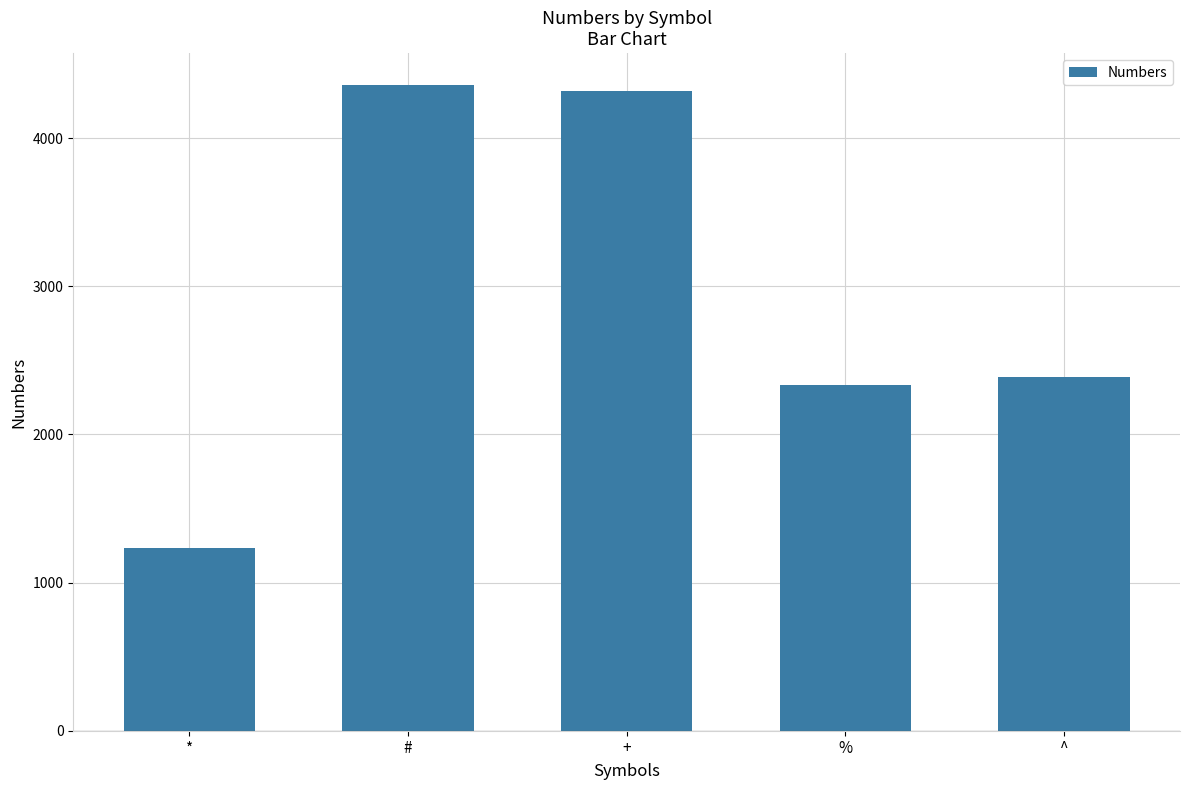

Does the chart contain any negative values?

No